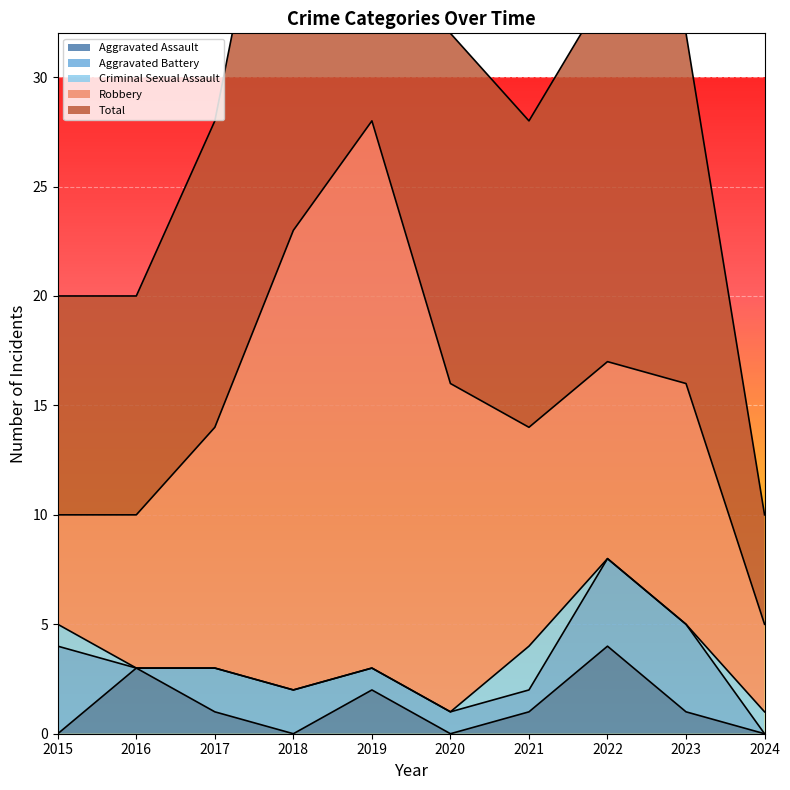

Which category has the lowest value across all series?

2015